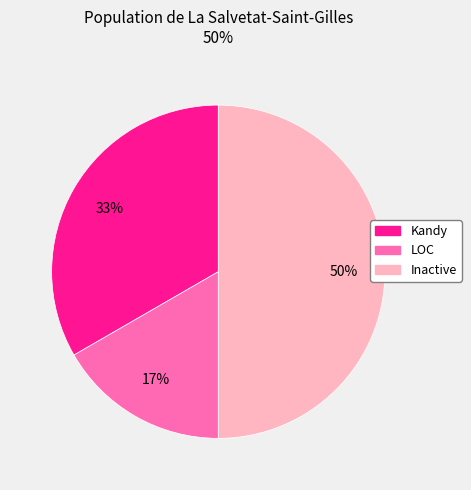

Between Kandy and Inactive, which is larger?

Inactive